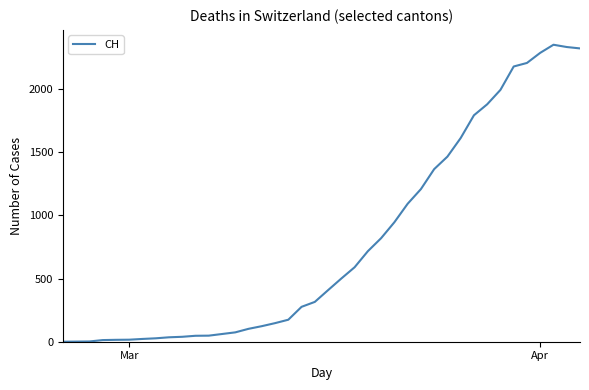

How many lines are shown in the chart?

1